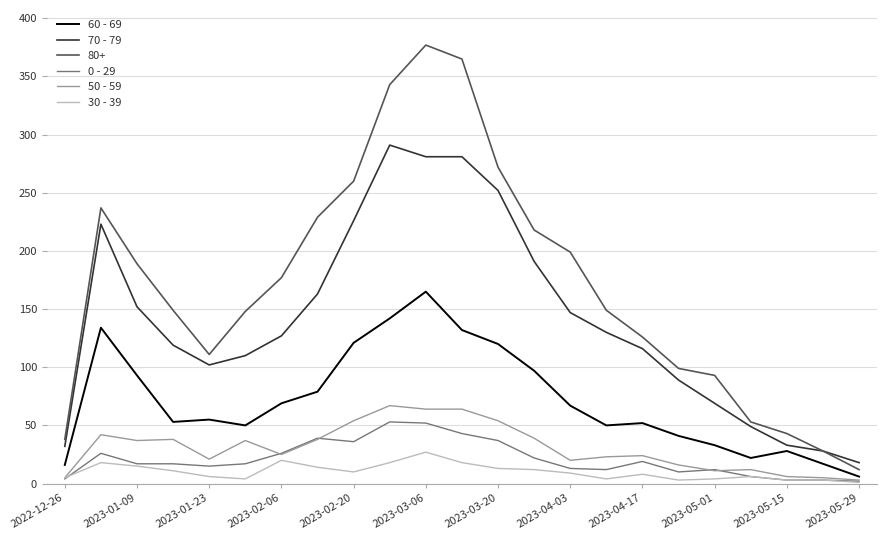

List the series in order of their peak value, lowest first.

30 - 39, 0 - 29, 50 - 59, 60 - 69, 70 - 79, 80+